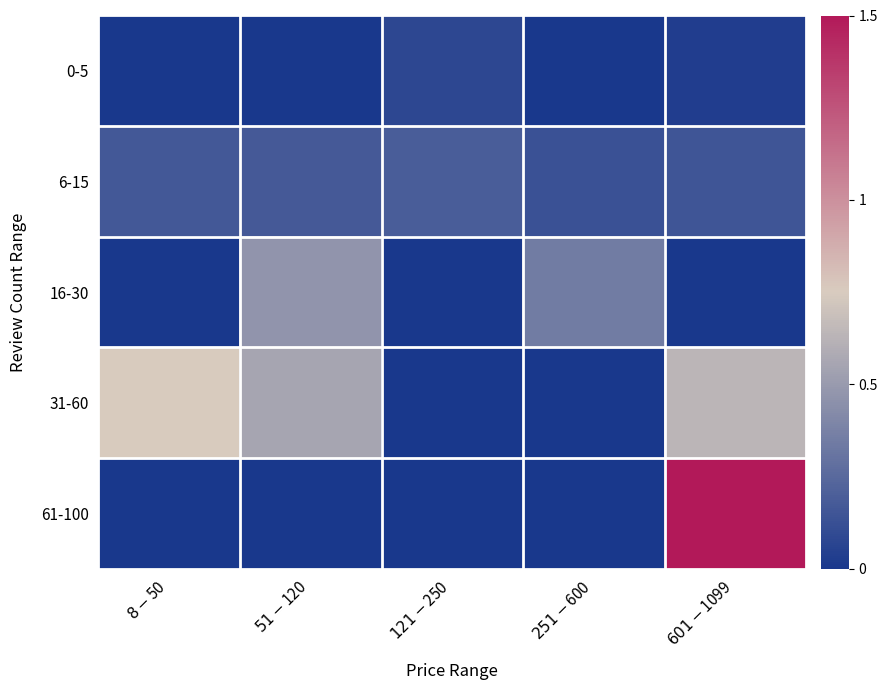

Which series has the widest spread of values?

61-100